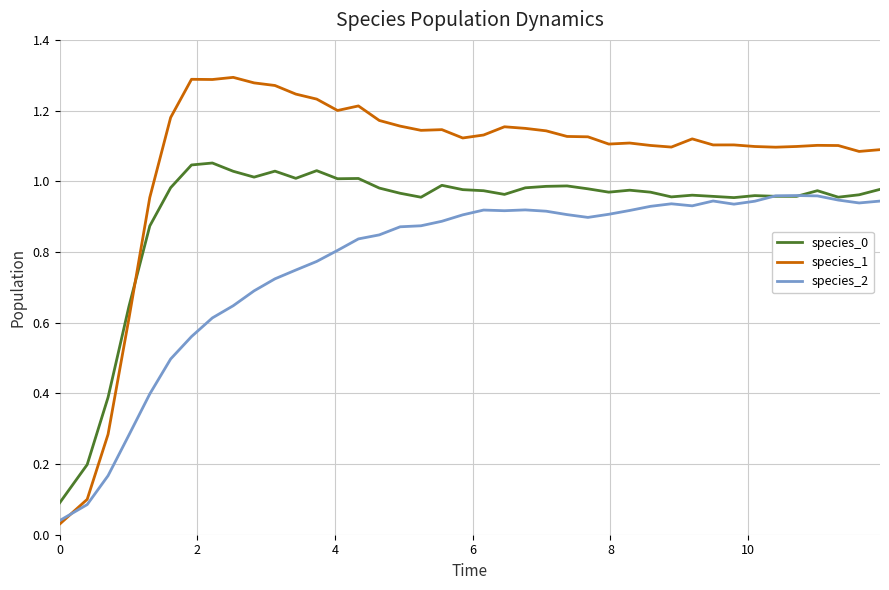

Which series has the largest total across all categories?

species_1